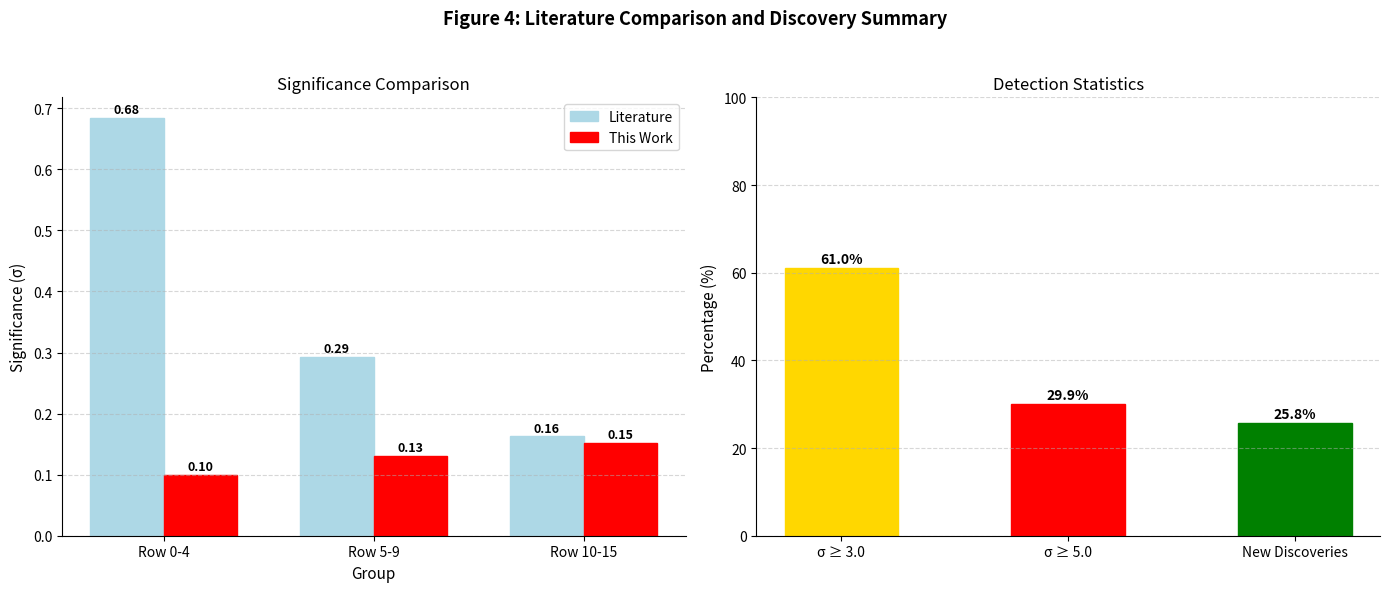

What is the difference between the maximum and minimum values in the Literature series?

0.5